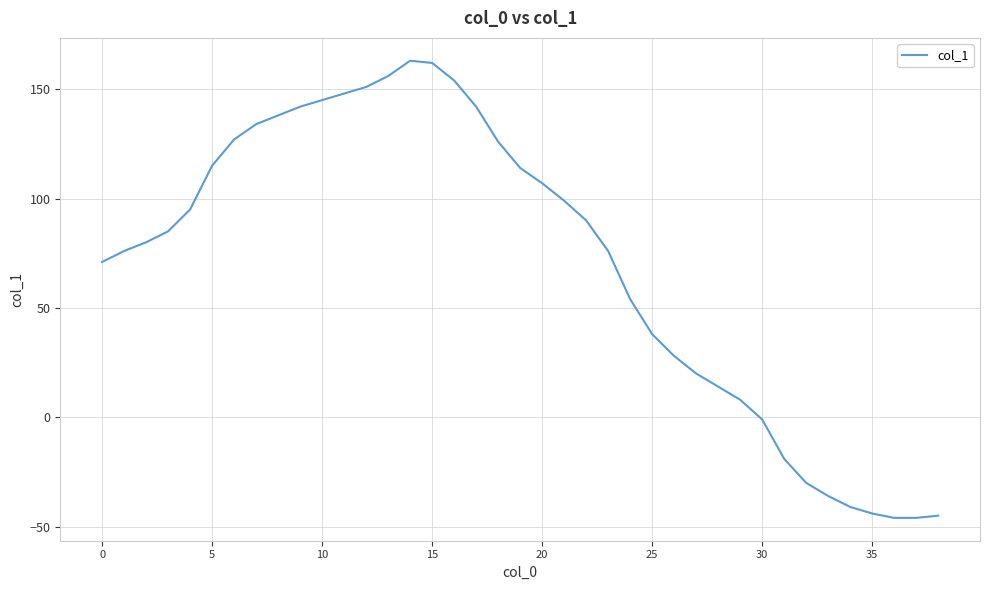

What is the maximum value shown in the chart?

163